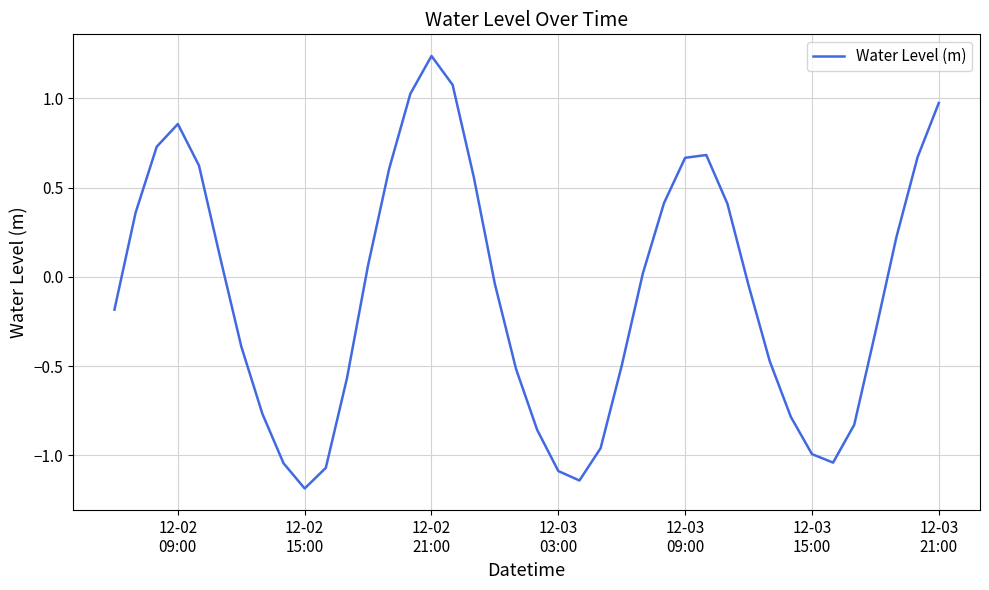

What is the smallest value displayed?

-1.2